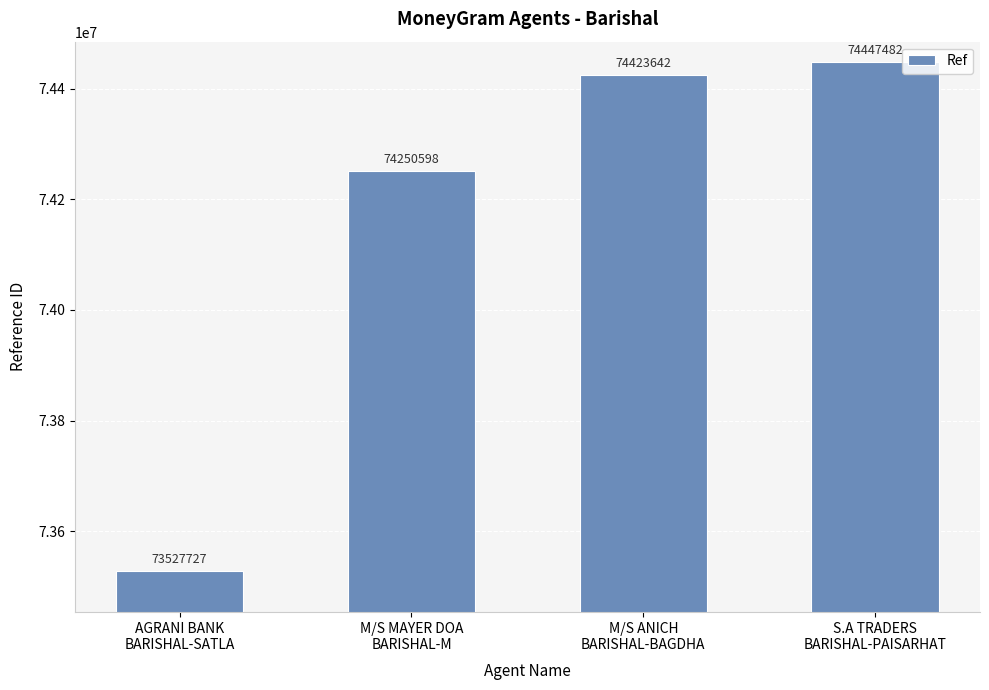

What position from the left is M/S ANICH
BARISHAL-BAGDHA?

3